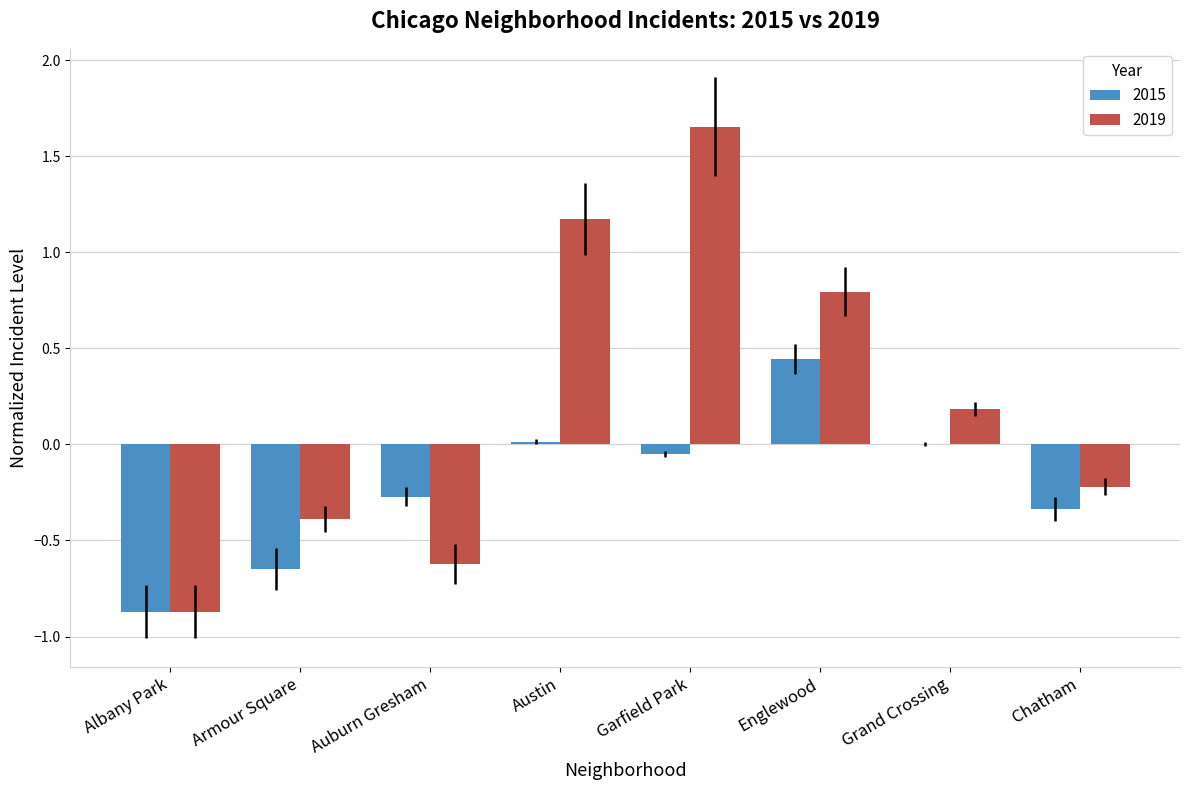

Which series has the largest total across all categories?

2019